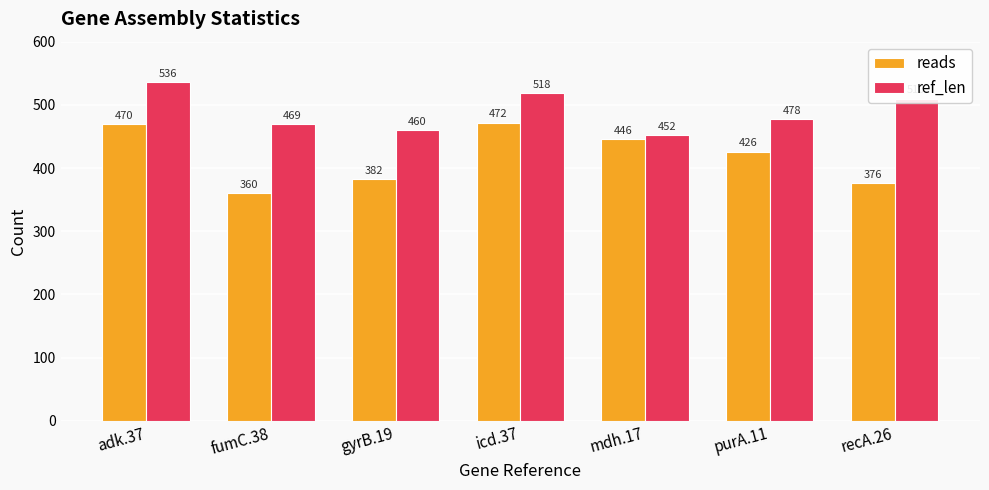

What is the value of the ref_len bar at the 6th from the left?

478